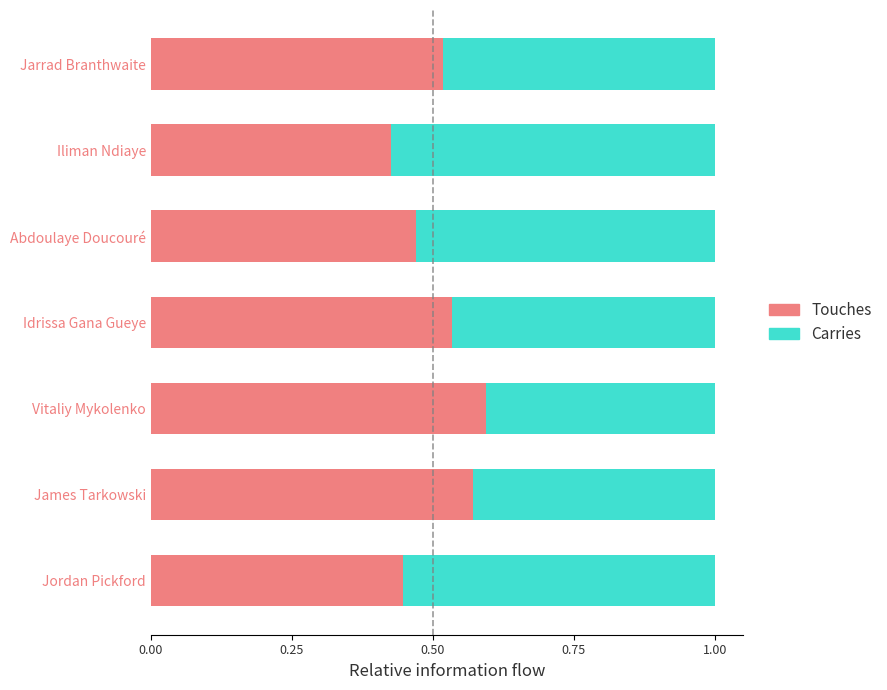

What is the minimum value for Carries?

0.4